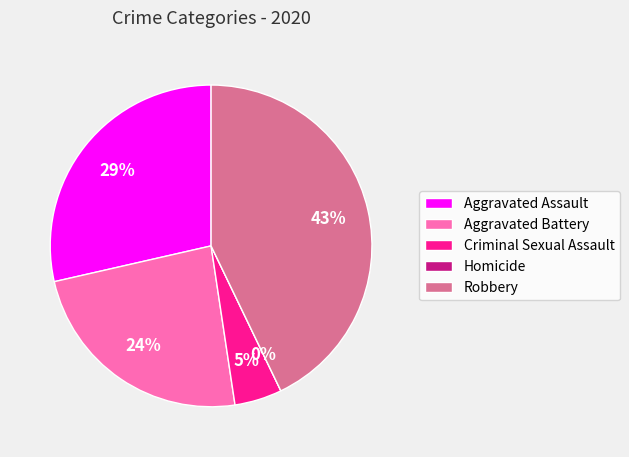

Which category has the smallest portion of the pie?

Homicide